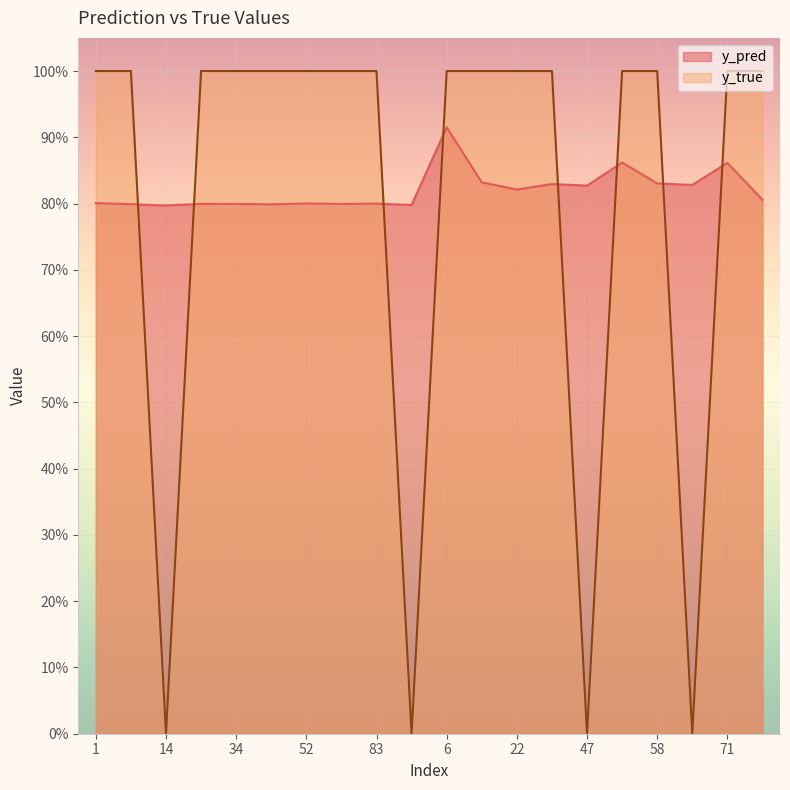

What is the label of the 1st point from the right?

95